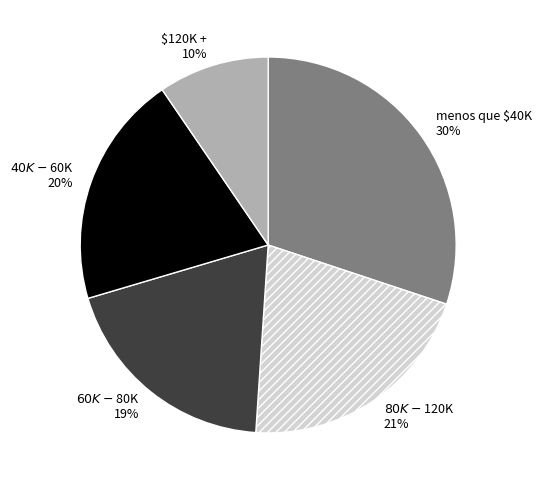

Which category has the biggest portion of the pie?

menos que $40K